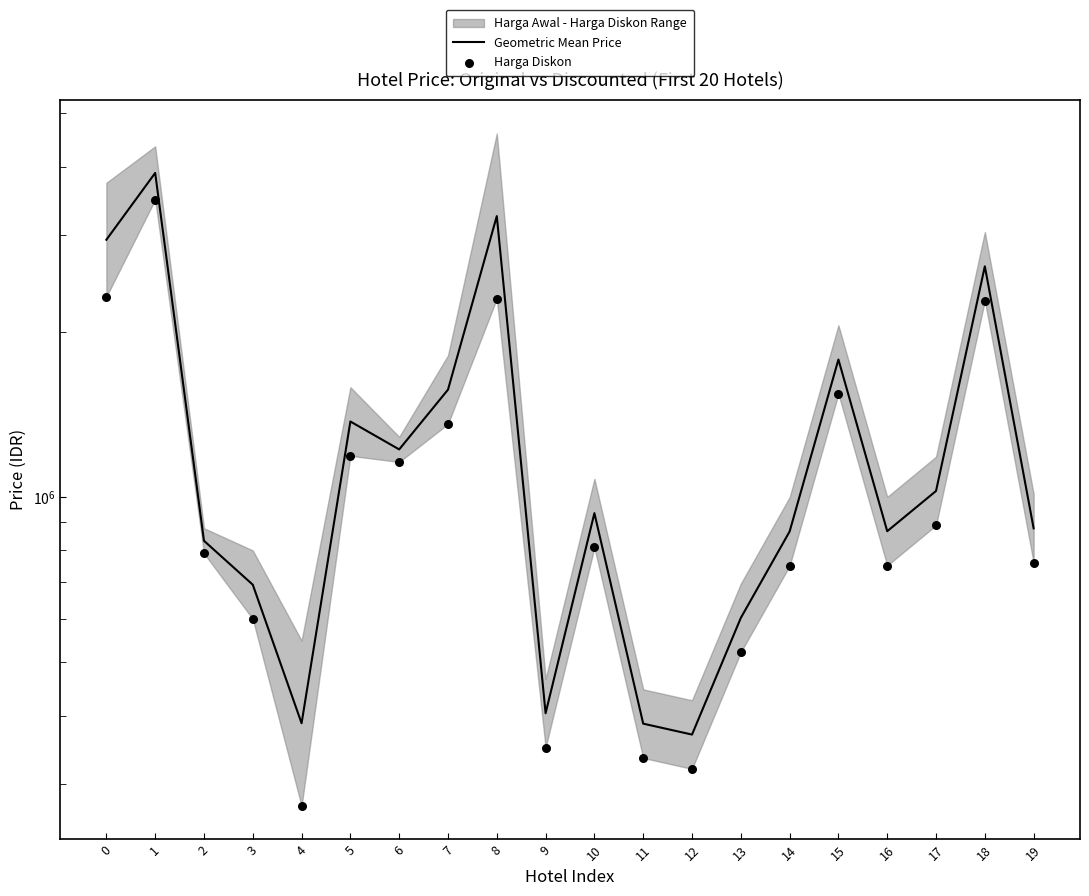

At how many categories does at least one series exceed 1318872?

7